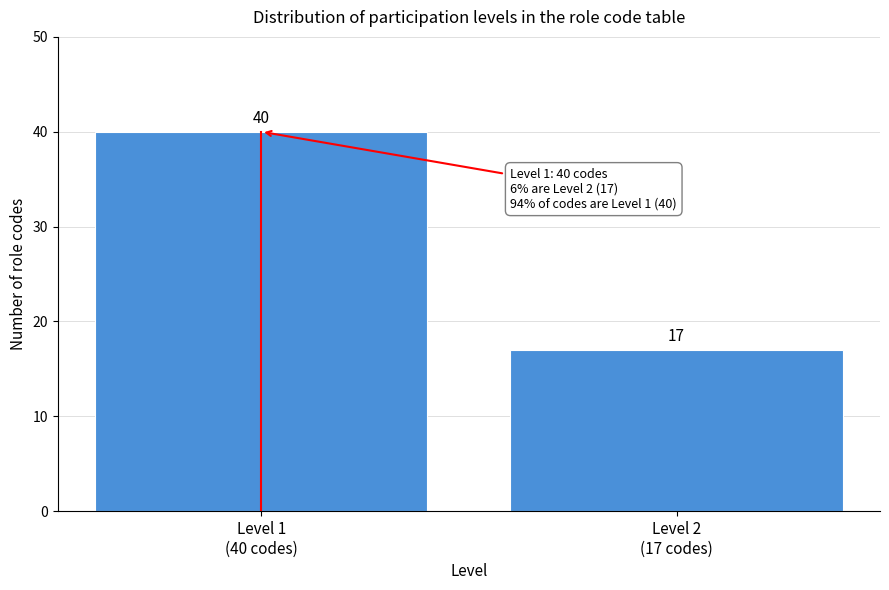

Reading left to right, extract all data points from this chart.

40	17